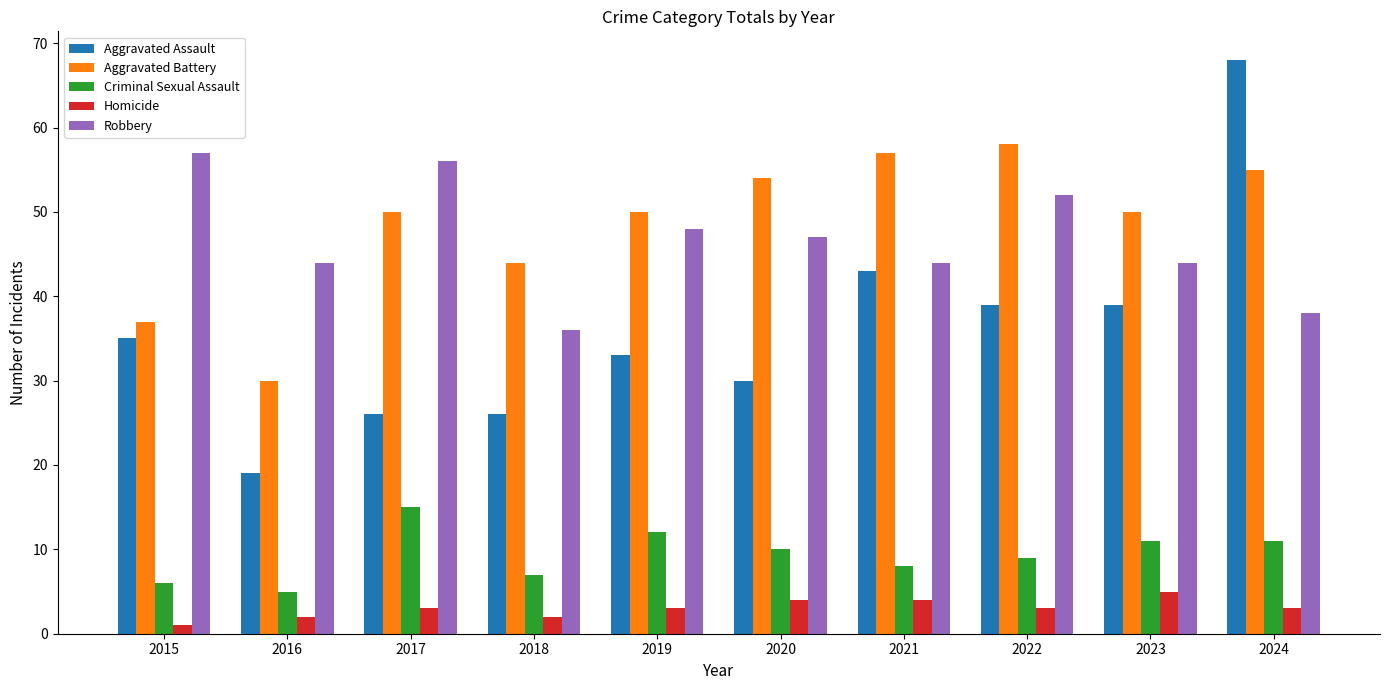

What is the approximate value of Robbery at 2015, to the nearest 10?

60